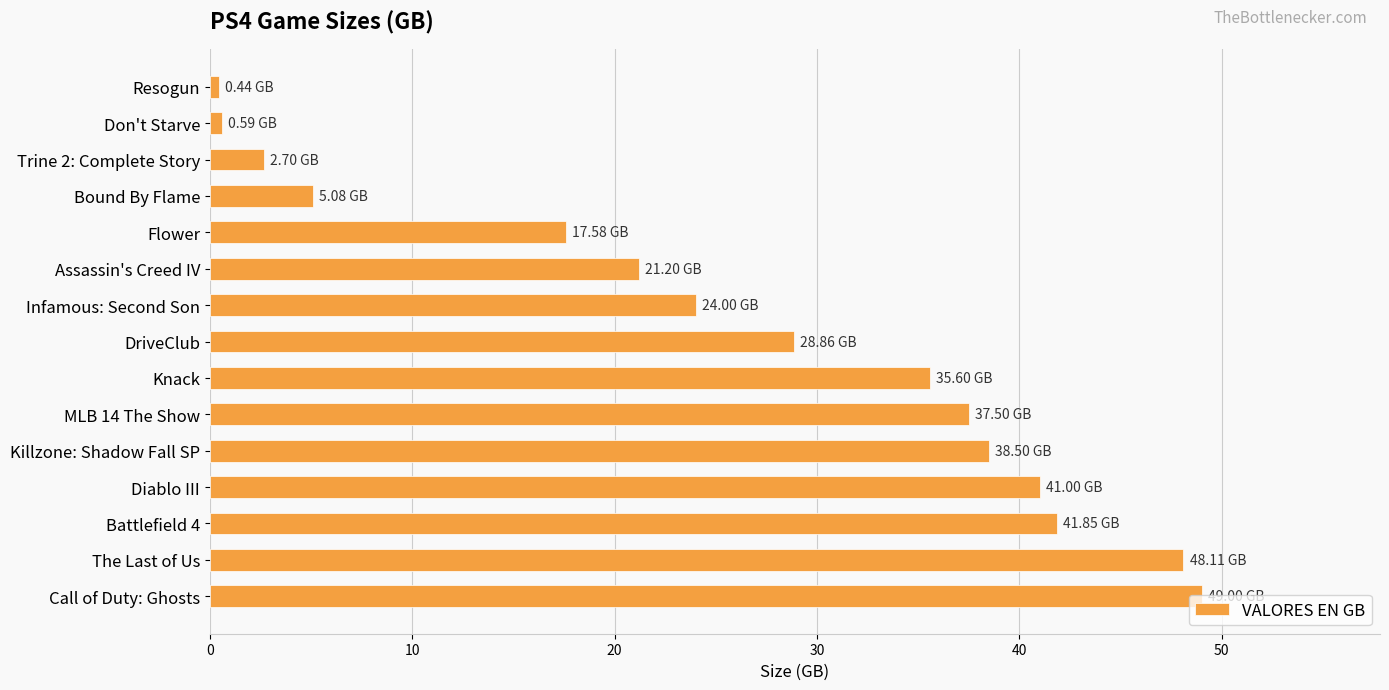

What is the difference between the maximum and minimum values?

48.6